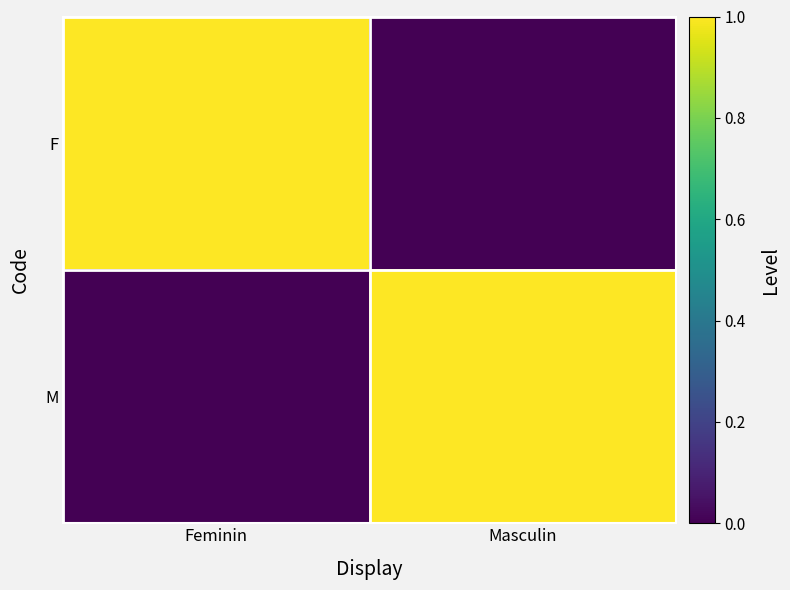

How many distinct data groups are displayed?

2